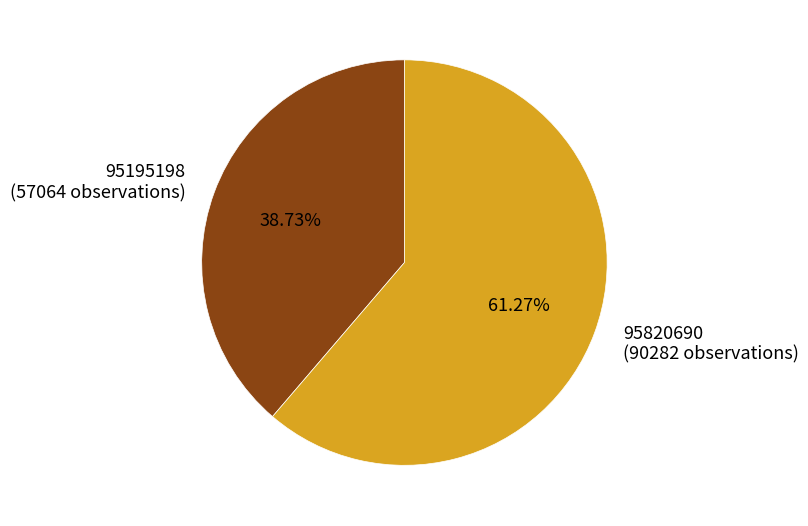

Is there any slice that represents more than half of the pie?

Yes